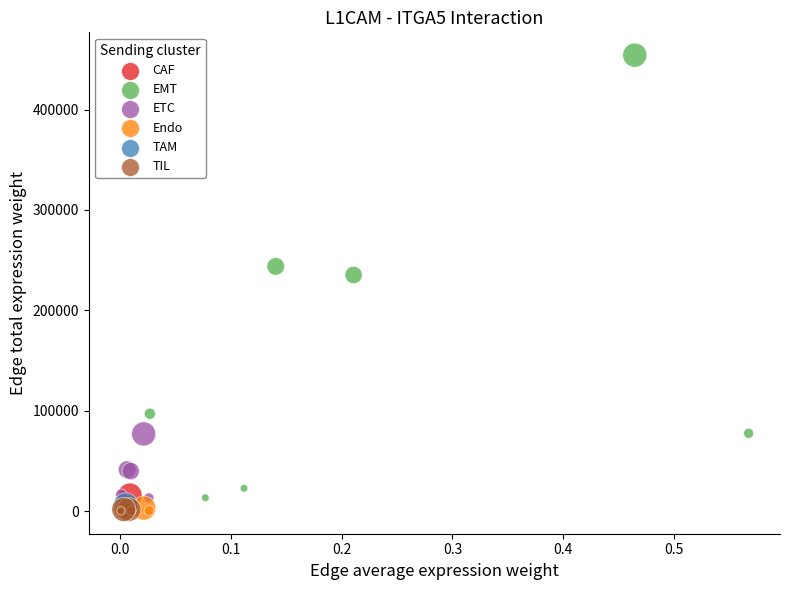

What are all the series names shown in the legend?

CAF, EMT, ETC, Endo, TAM, TIL